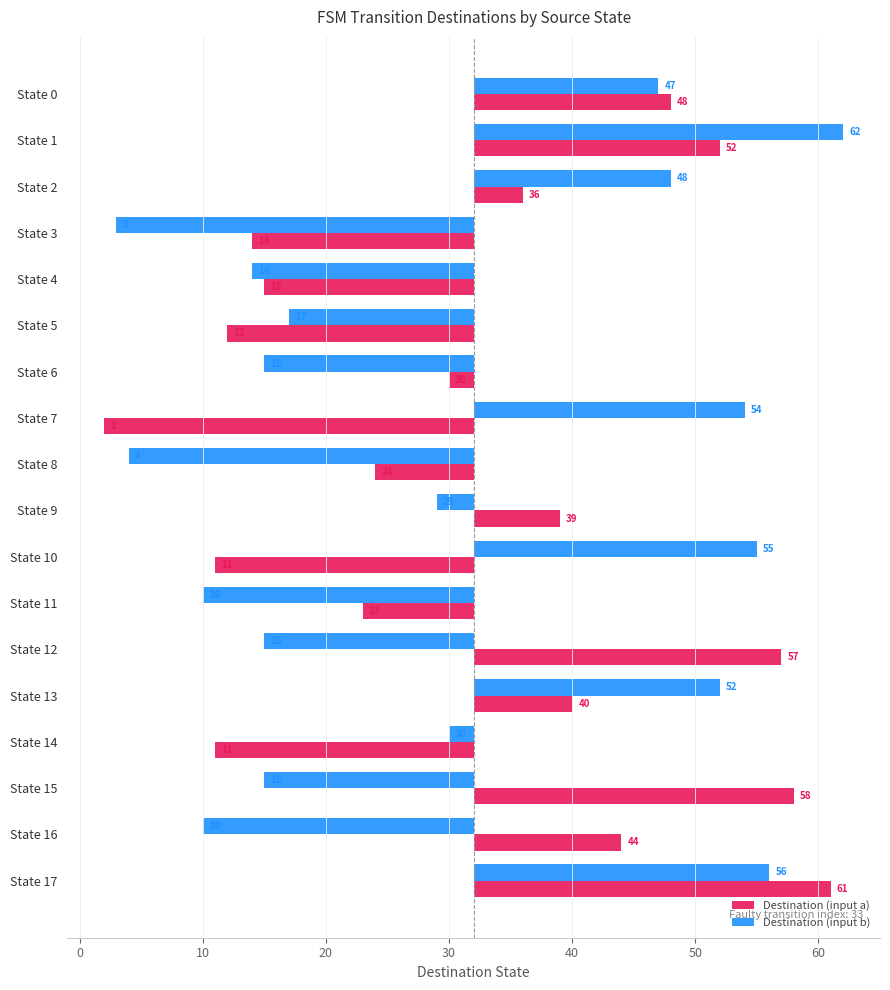

Reading left to right, list all the values displayed in this chart.

Destination (input a): 16	20	4	-18	-17	-20	-2	-30	-8	7	-21	-9	25	8	-21	26	12	29
Destination (input b): 15	30	16	-29	-18	-15	-17	22	-28	-3	23	-22	-17	20	-2	-17	-22	24